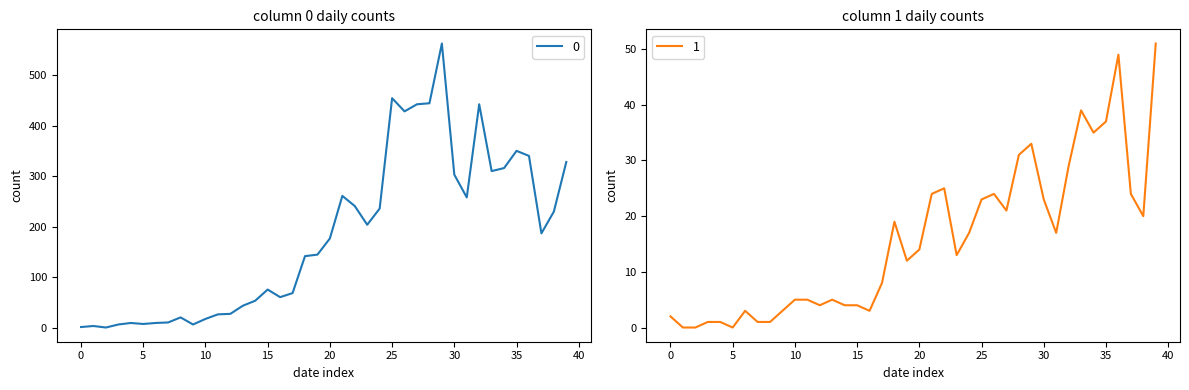

At how many categories does at least one series exceed 213?

17